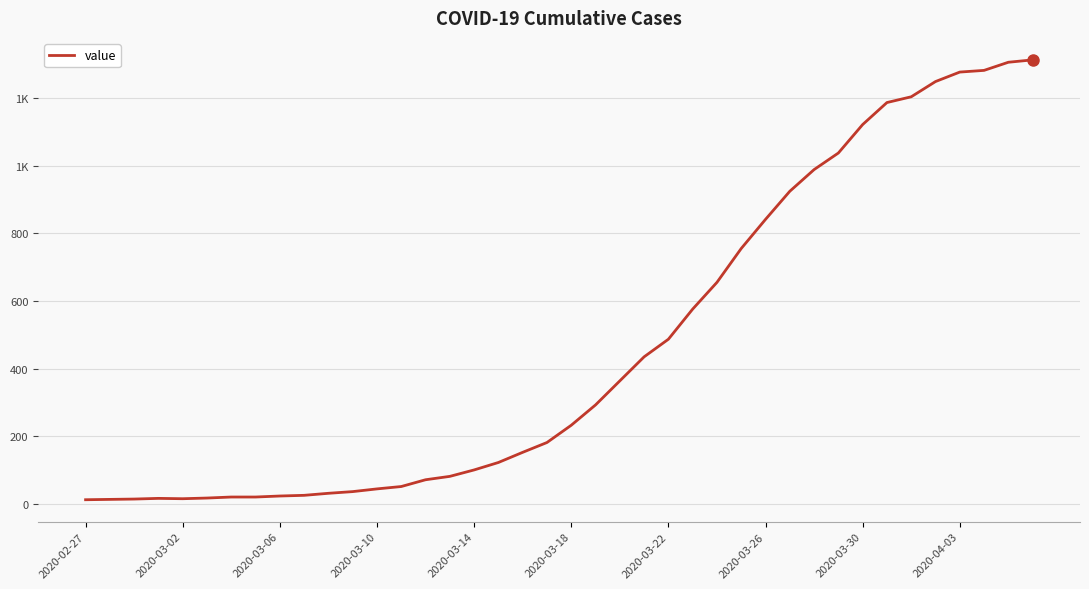

Does the chart display data point markers on the line(s)?

No